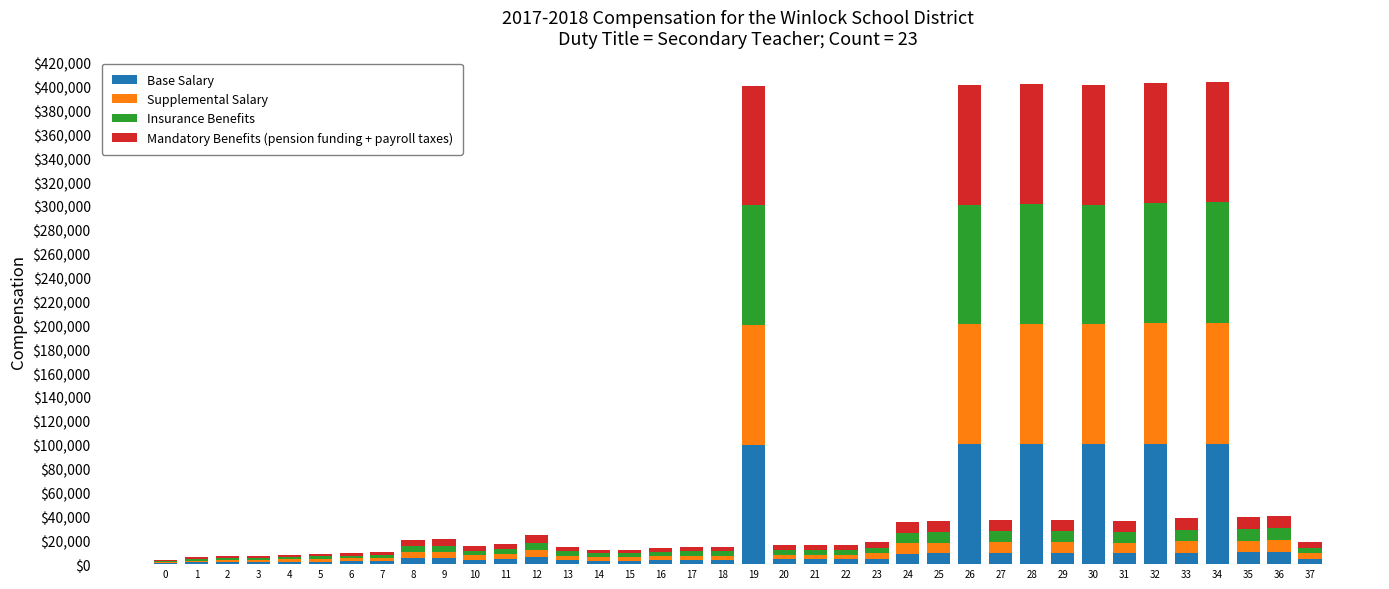

What is the sum of all Base Salary values?

758200